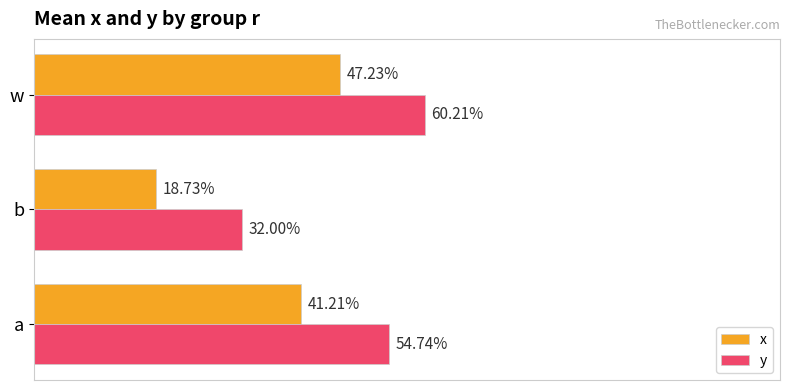

What are all the series names shown in the legend?

x, y